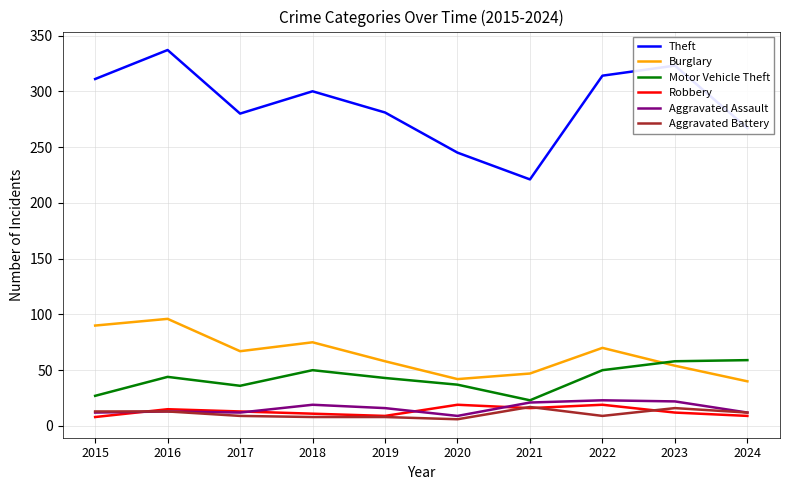

At which label does Motor Vehicle Theft reach its minimum?

2021